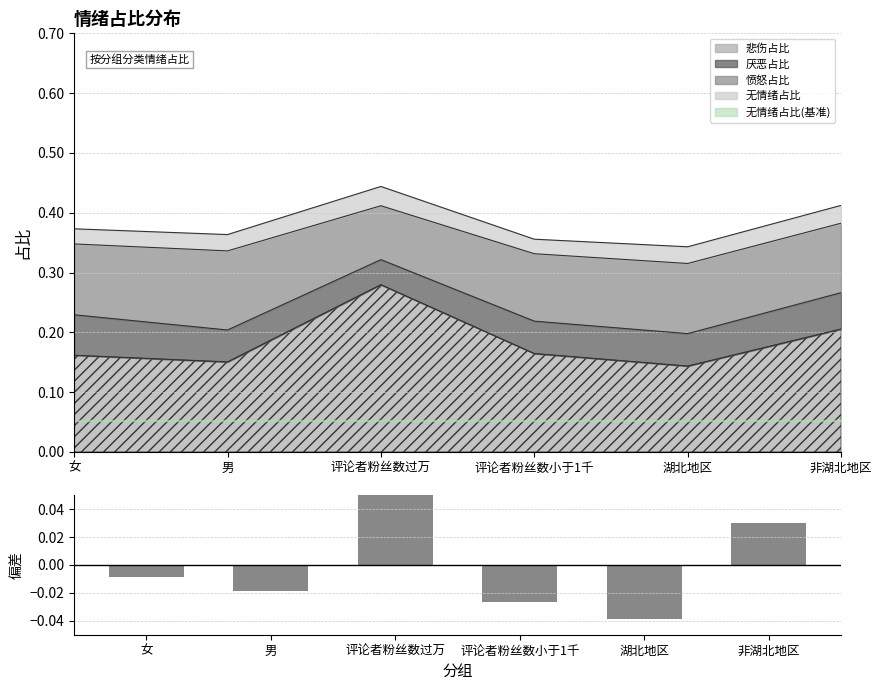

Is it true that the value at 男 is -0.0?

False